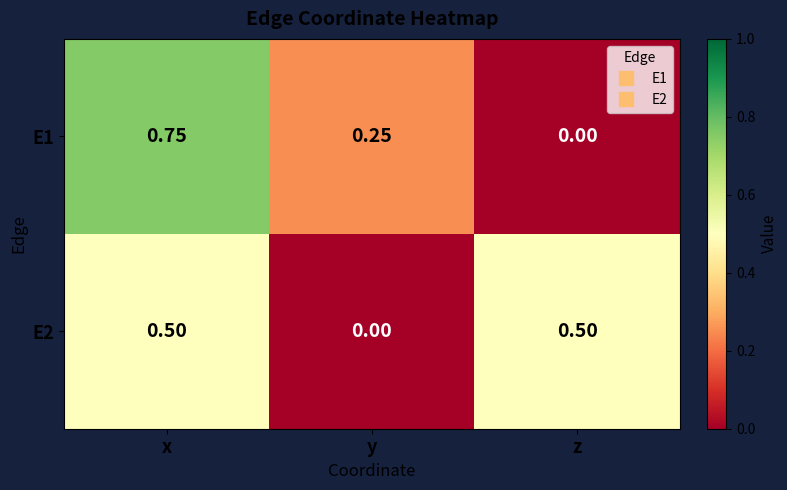

List the labels in order of E1 value, smallest first.

z, y, x